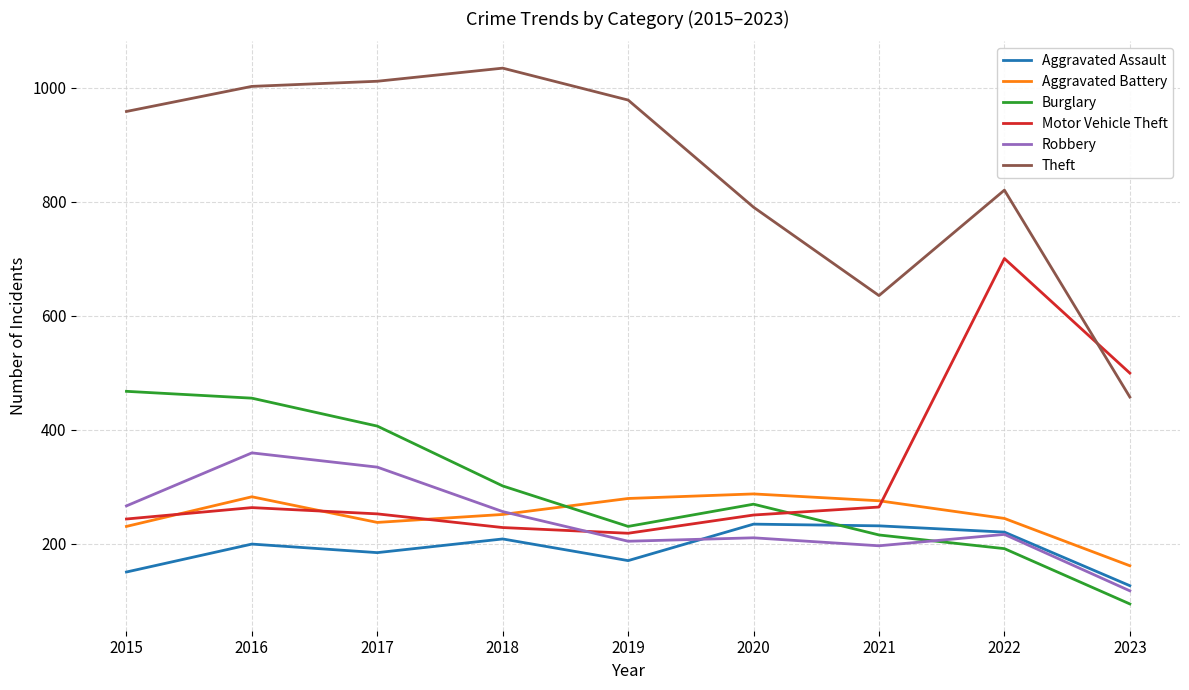

Which category has the highest value in the Burglary series?

2015